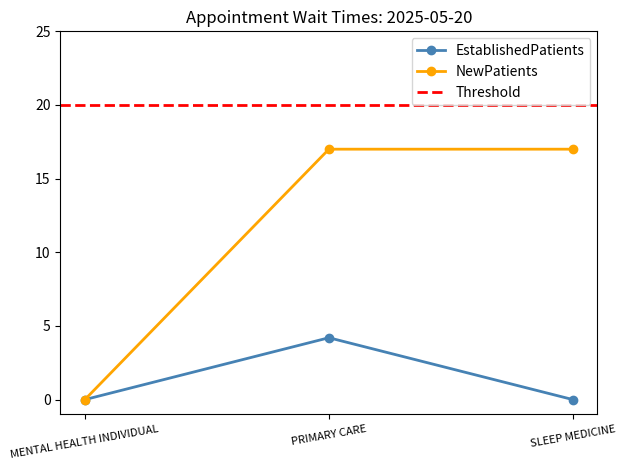

Is this an area chart (filled region under the line)?

No